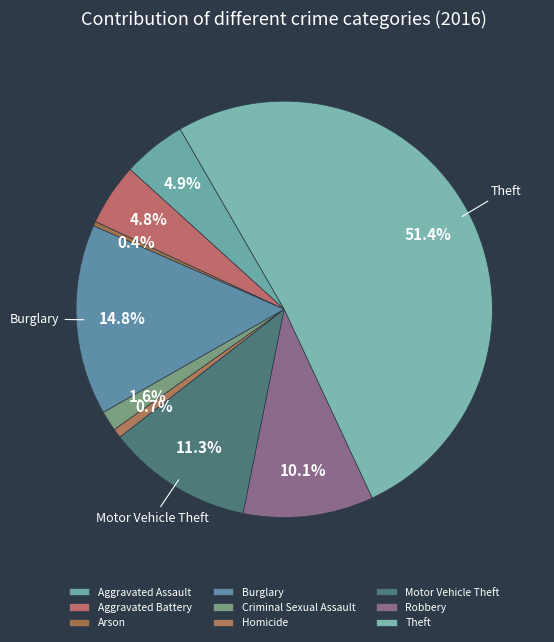

To the nearest percent, what portion does Theft represent?

51%